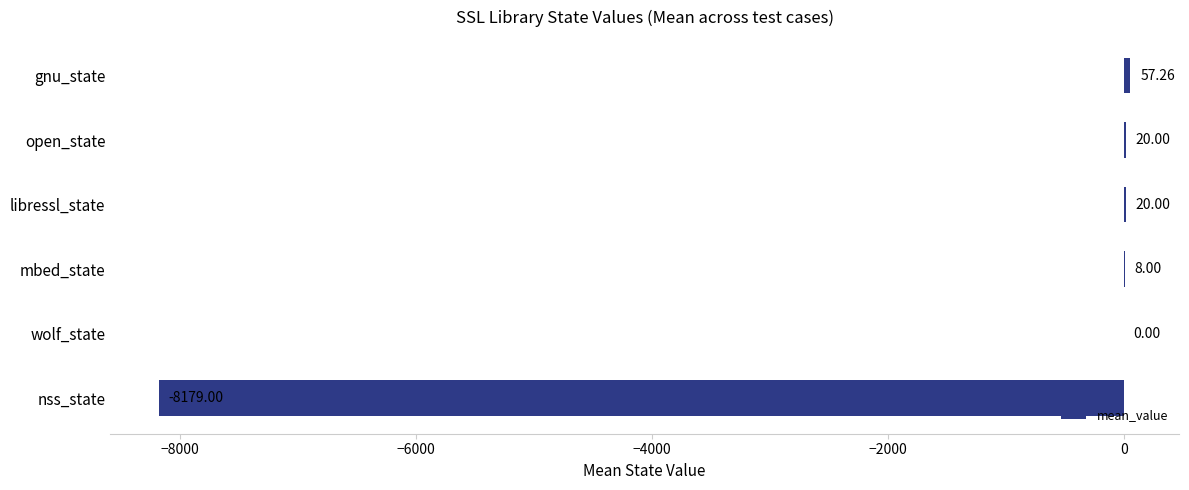

How many categories are shown in the chart?

6